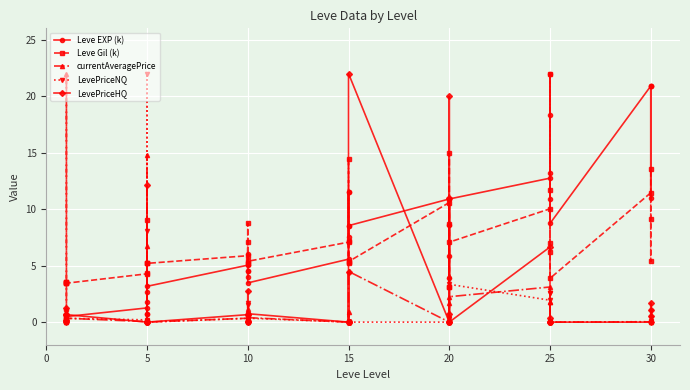

True or false: LevePriceHQ and Leve EXP (k) cross at least once.

True